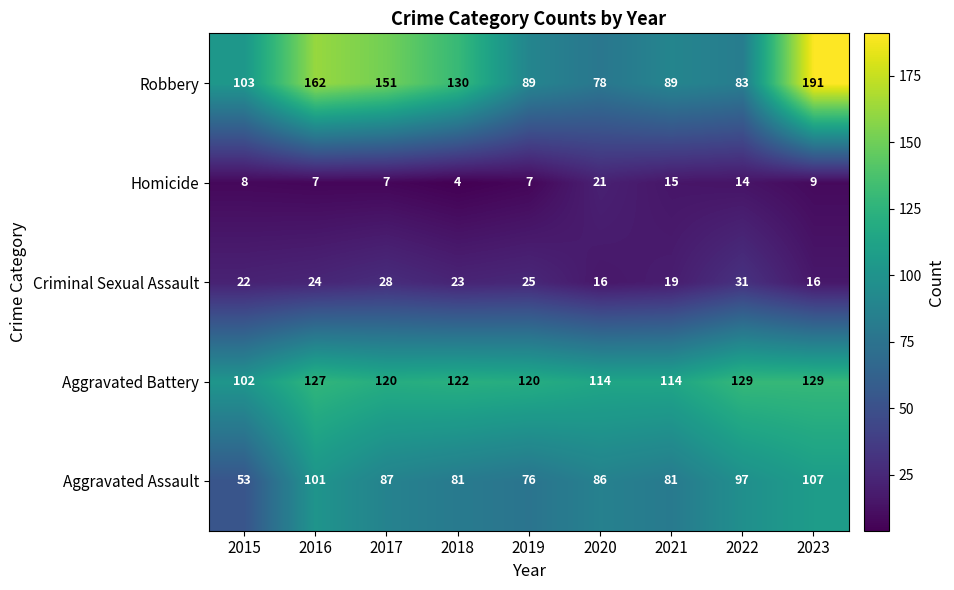

True or false: Homicide has a value of 9 at 2023.

True